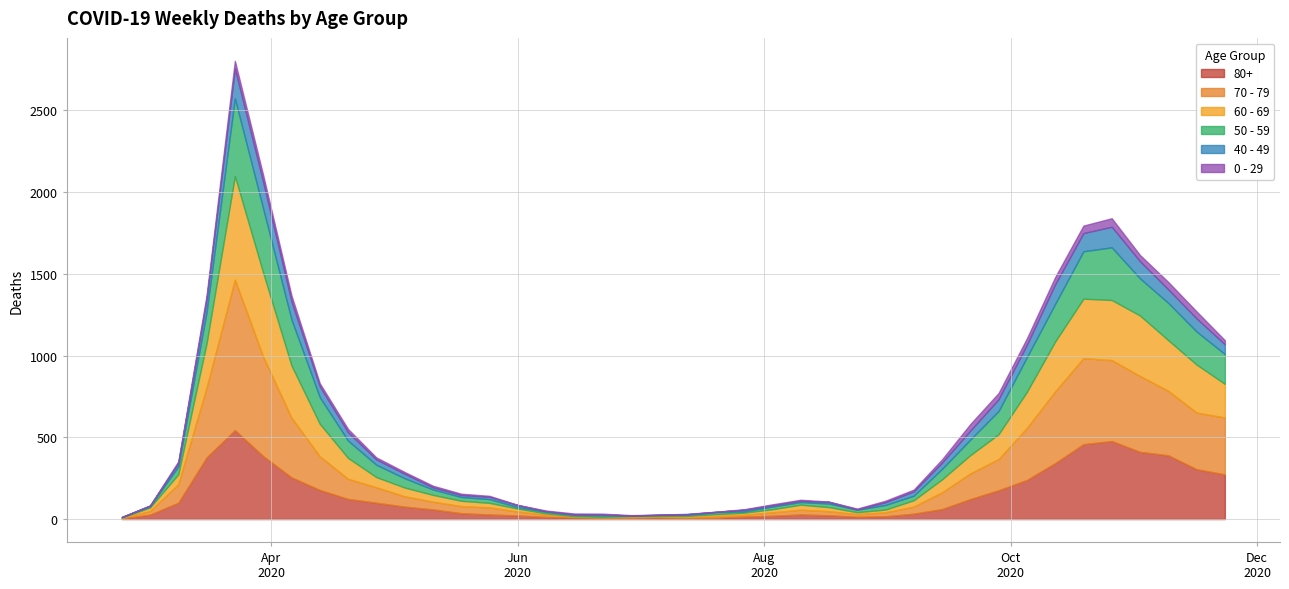

What is the minimum value for 50 - 59?

3